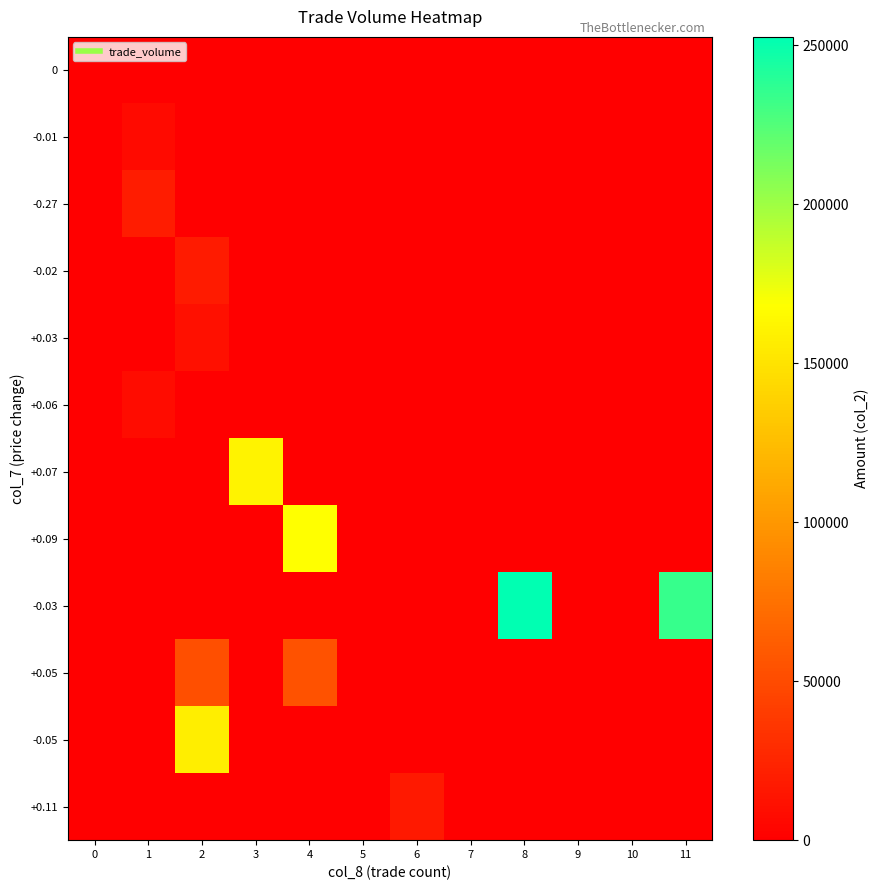

Which series has the widest spread of values?

row_8